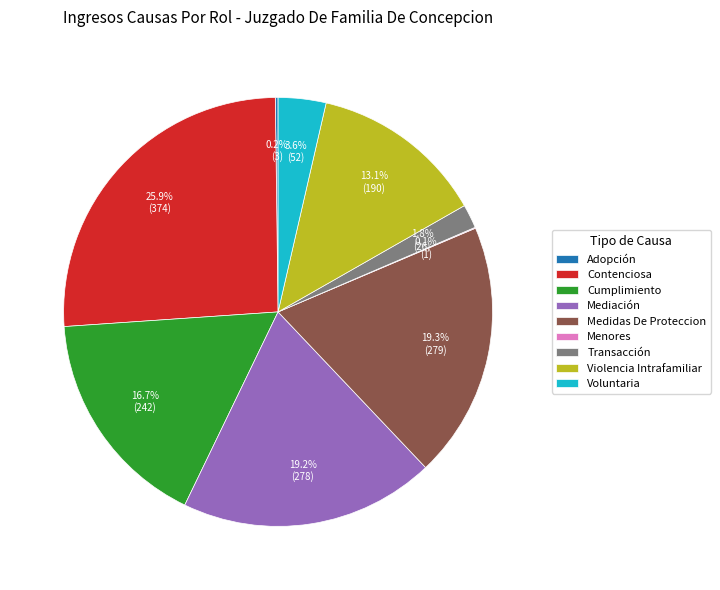

What is the largest slice in the pie chart?

Contenciosa